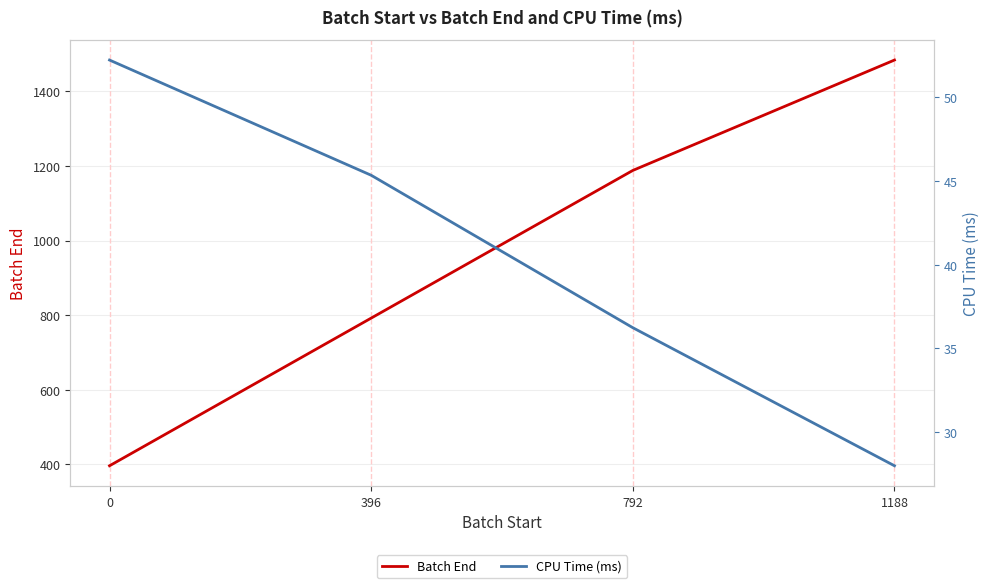

How many lines are shown in the chart?

2